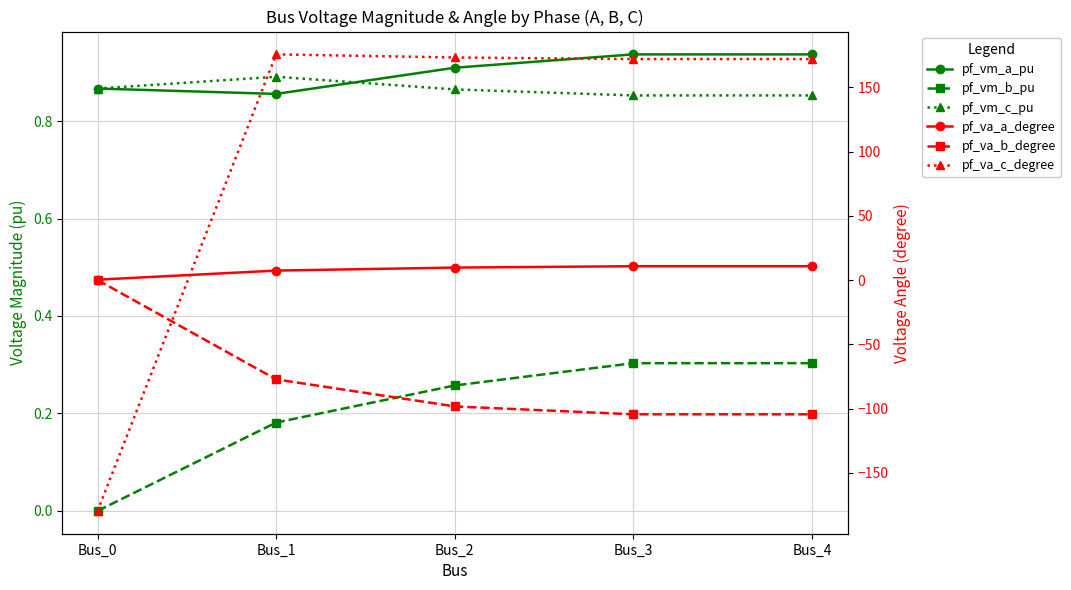

At which category does pf_vm_c_pu reach its first local peak?

Bus_1